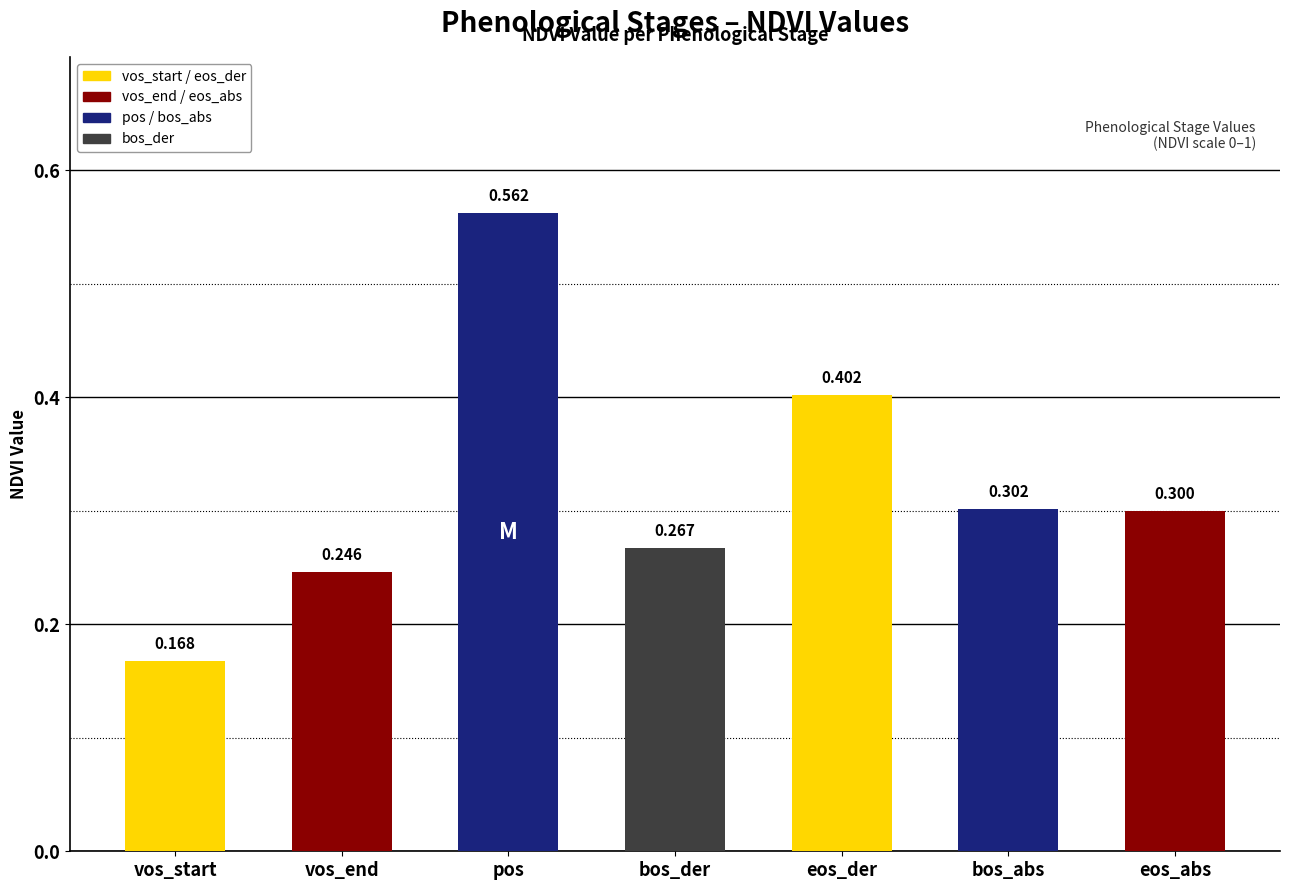

What position from the left is eos_abs?

7